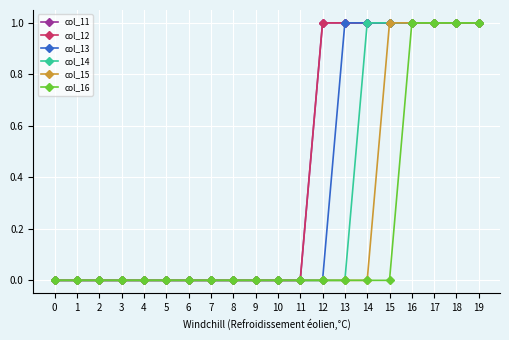

The value of col_13 at 15 is 0. True or false?

False